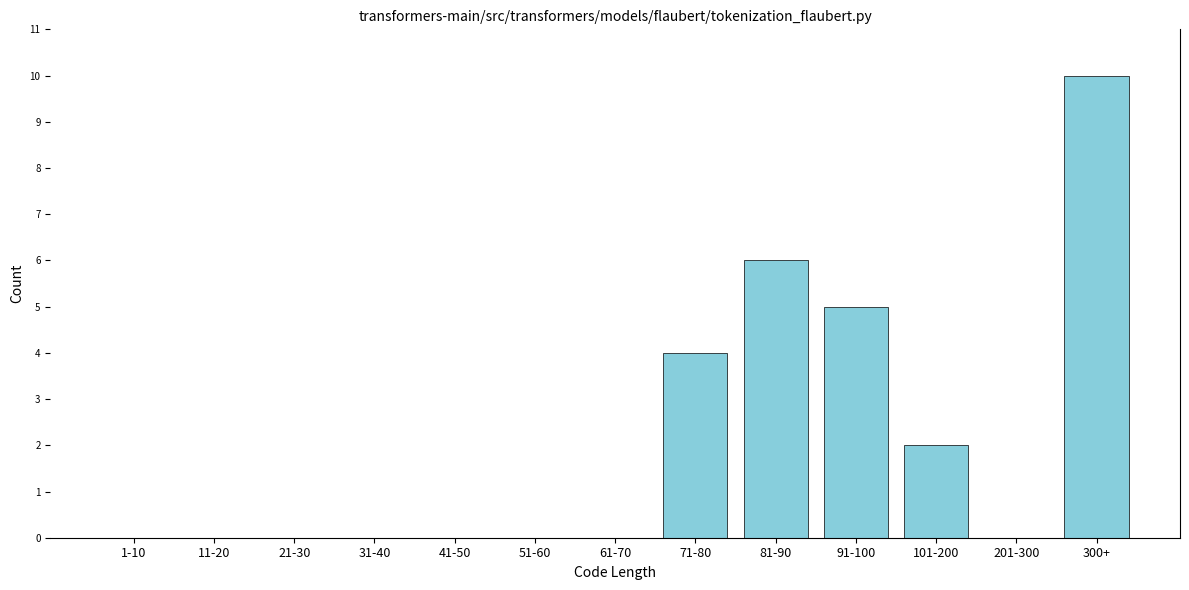

Reading right to left, extract all data points from this chart.

300+=10	201-300=0	101-200=2	91-100=5	81-90=6	71-80=4	61-70=0	51-60=0	41-50=0	31-40=0	21-30=0	11-20=0	1-10=0